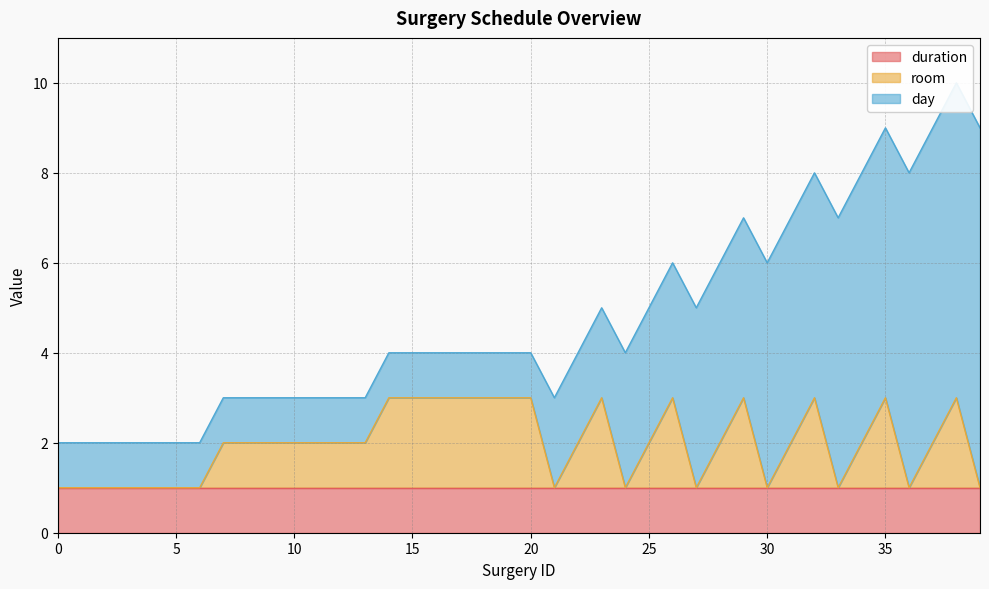

What value does the duration series have at 6?

1